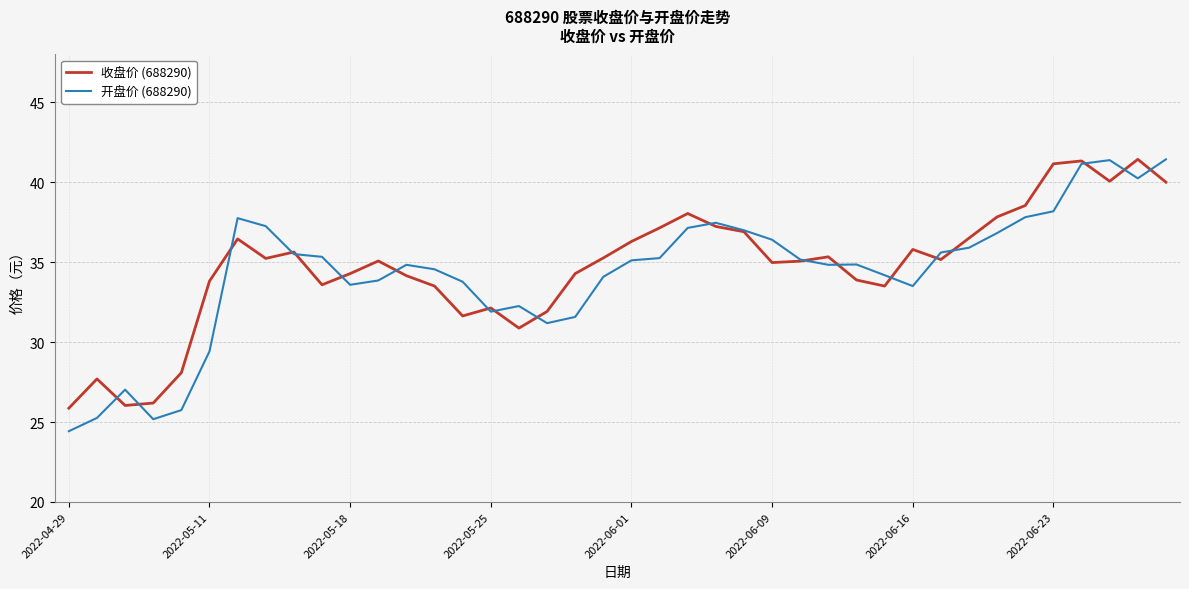

What is the difference between the maximum and second lowest values in the 收盘价 (688290) series?

15.4